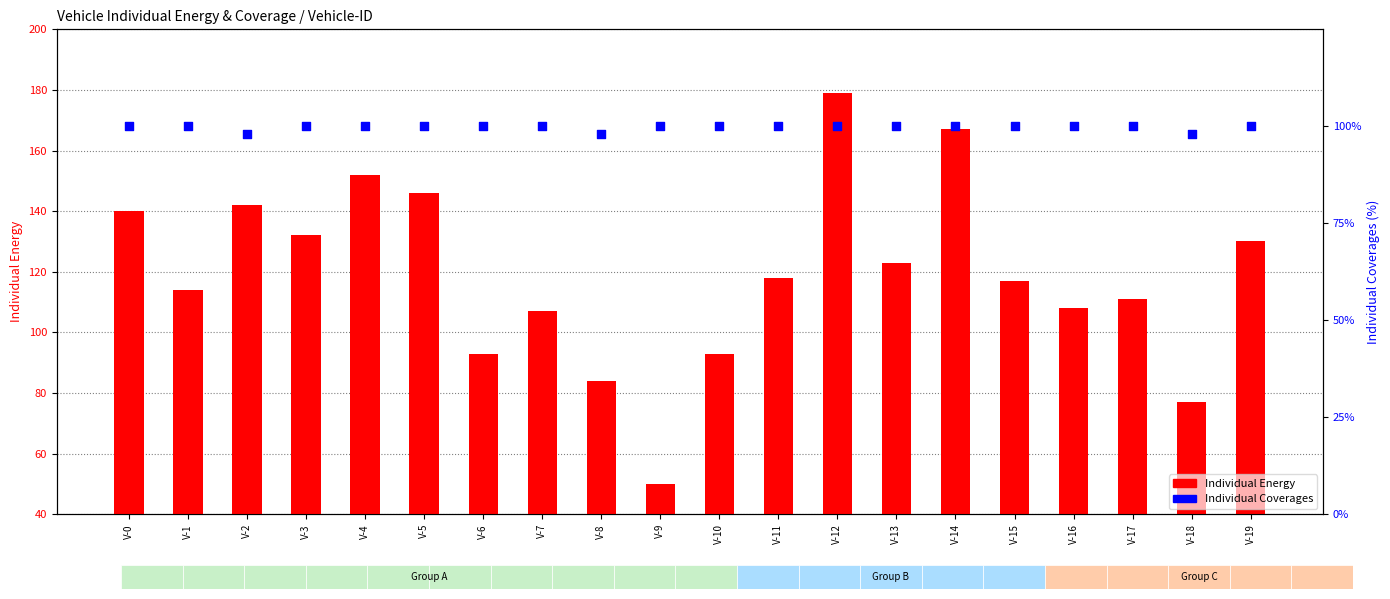

What is the total value across all series at V-10?

193